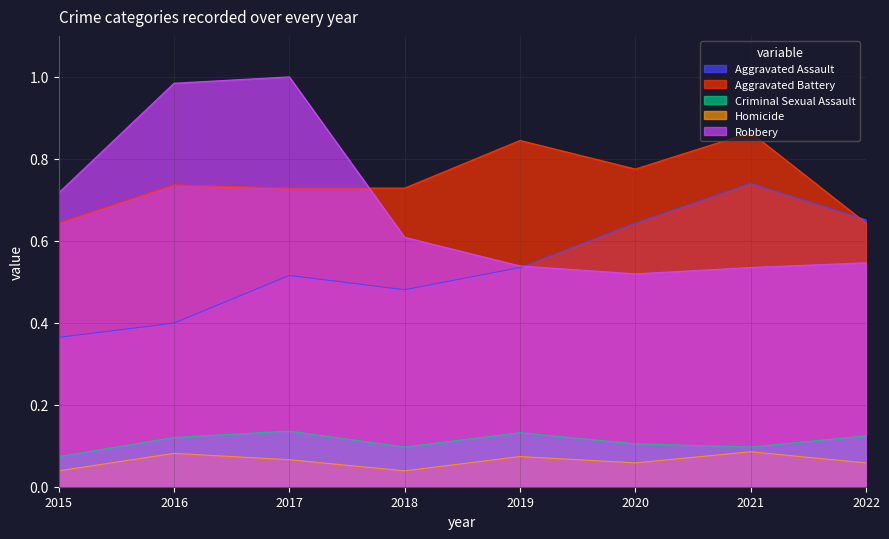

What is the sum of the Robbery values at 2017 and 2016?

2.0